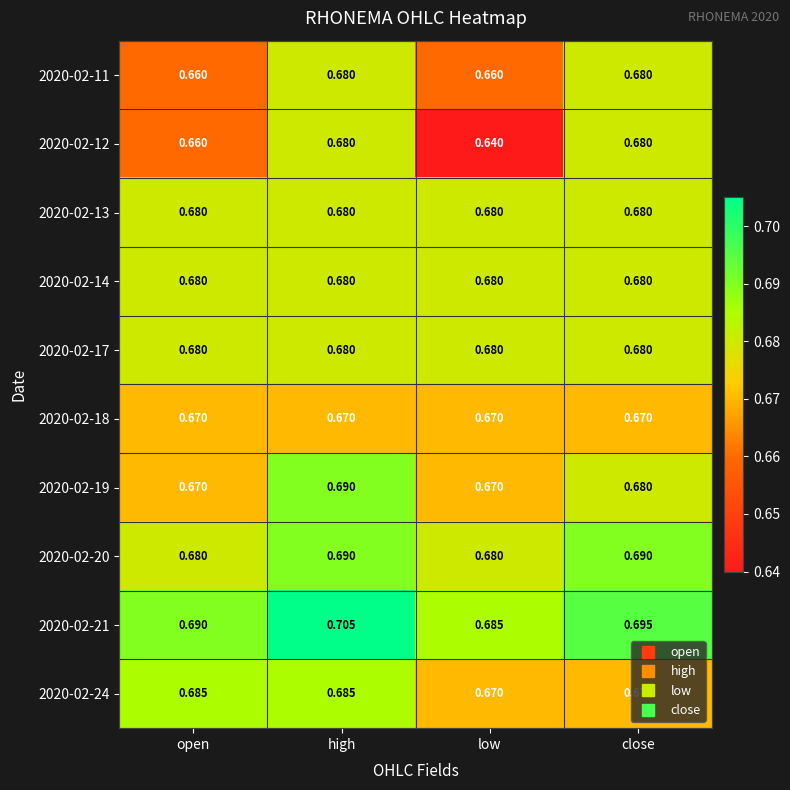

Is the value of 2020-02-14 at open greater than the value of 2020-02-12 at open?

Yes